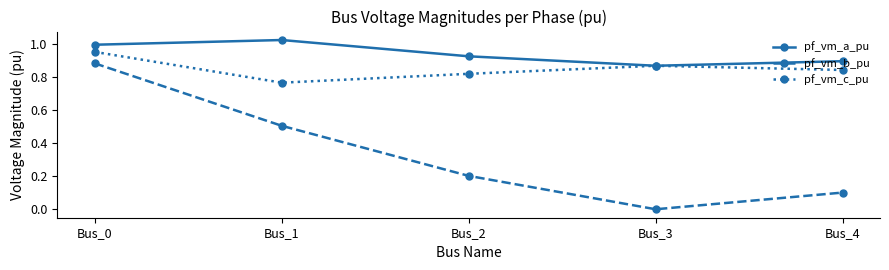

True or false: pf_vm_b_pu and pf_vm_a_pu cross at least once.

False